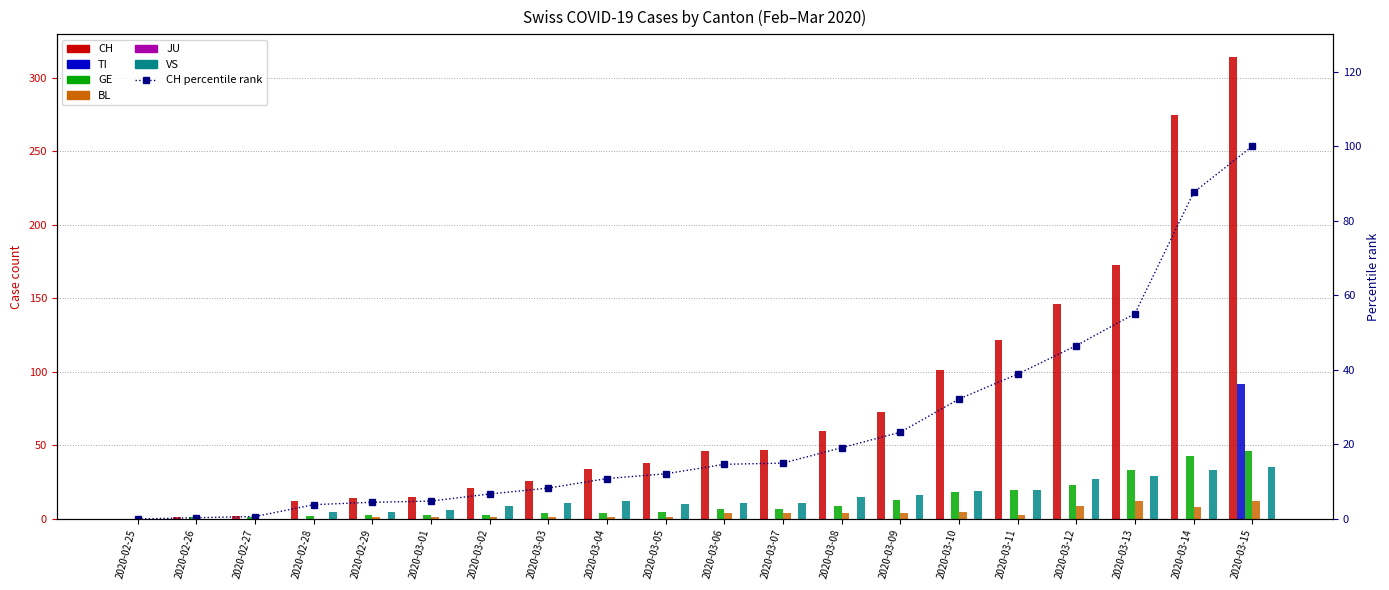

Read the VS value at 2020-03-12, to the nearest 5.

25